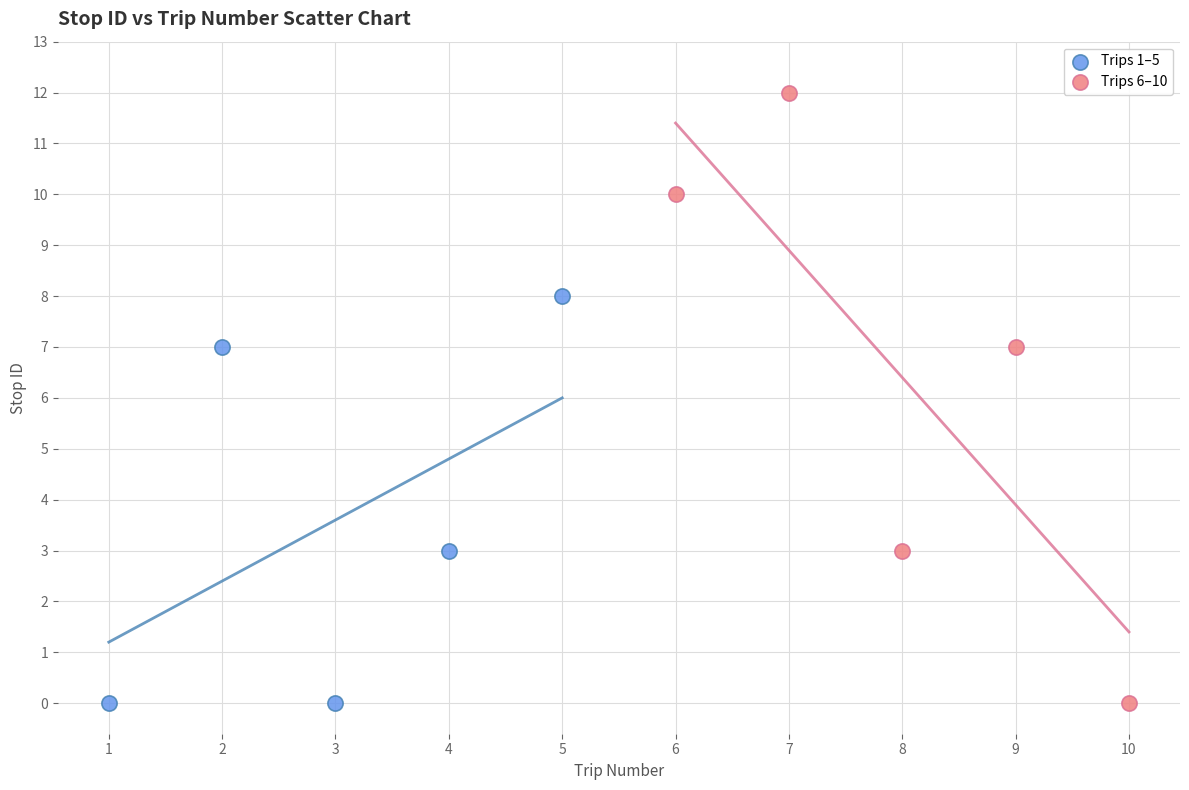

Which series reaches the maximum Y coordinate?

Trips 6–10